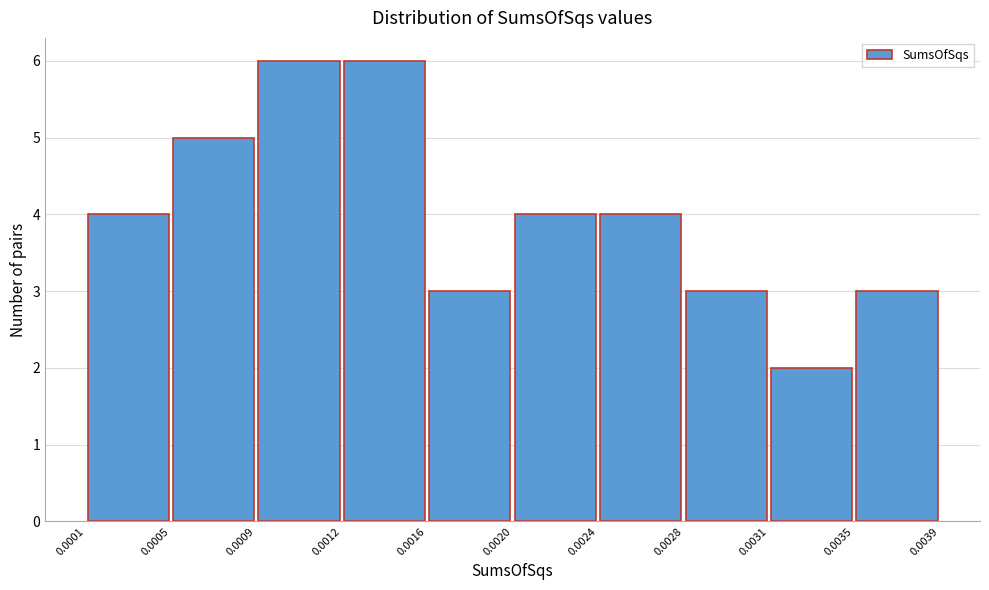

Reading left to right, list every bar in this chart as the range it spans on the x-axis followed by its height. The values are not printed on the chart, so give them approximately, as read against the axis.

0.0001 to 0.0005: 4
0.0005 to 0.0009: 5
0.0009 to 0.0012: 6
0.0012 to 0.0016: 6
0.0016 to 0.0020: 3
0.0020 to 0.0024: 4
0.0024 to 0.0028: 4
0.0028 to 0.0031: 3
0.0031 to 0.0035: 2
0.0035 to 0.0039: 3